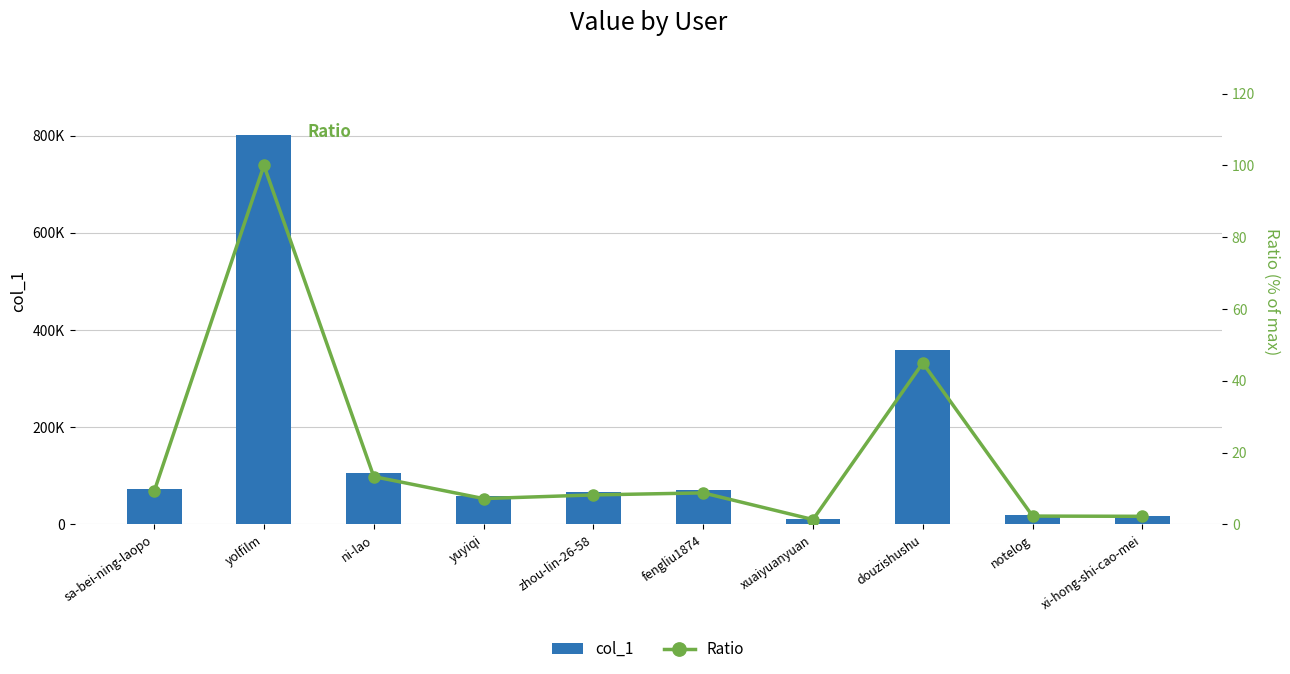

List the labels in order of col_1 value, largest first.

yolfilm, douzishushu, ni-lao, sa-bei-ning-laopo, fengliu1874, zhou-lin-26-58, yuyiqi, notelog, xi-hong-shi-cao-mei, xuaiyuanyuan